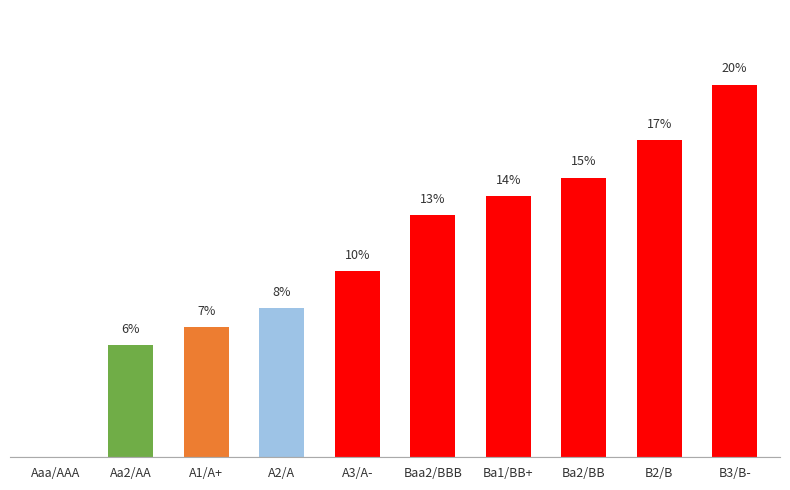

At which category does the chart reach its peak across all series?

B3/B-